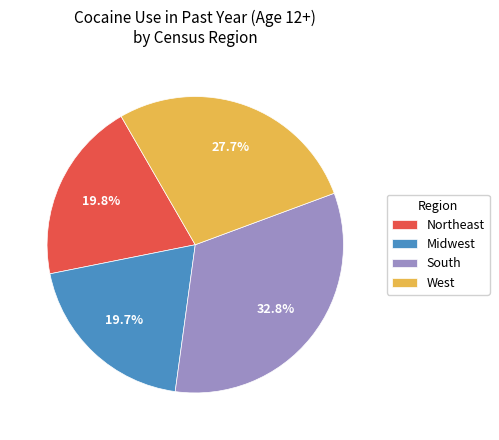

Which category has the biggest portion of the pie?

South